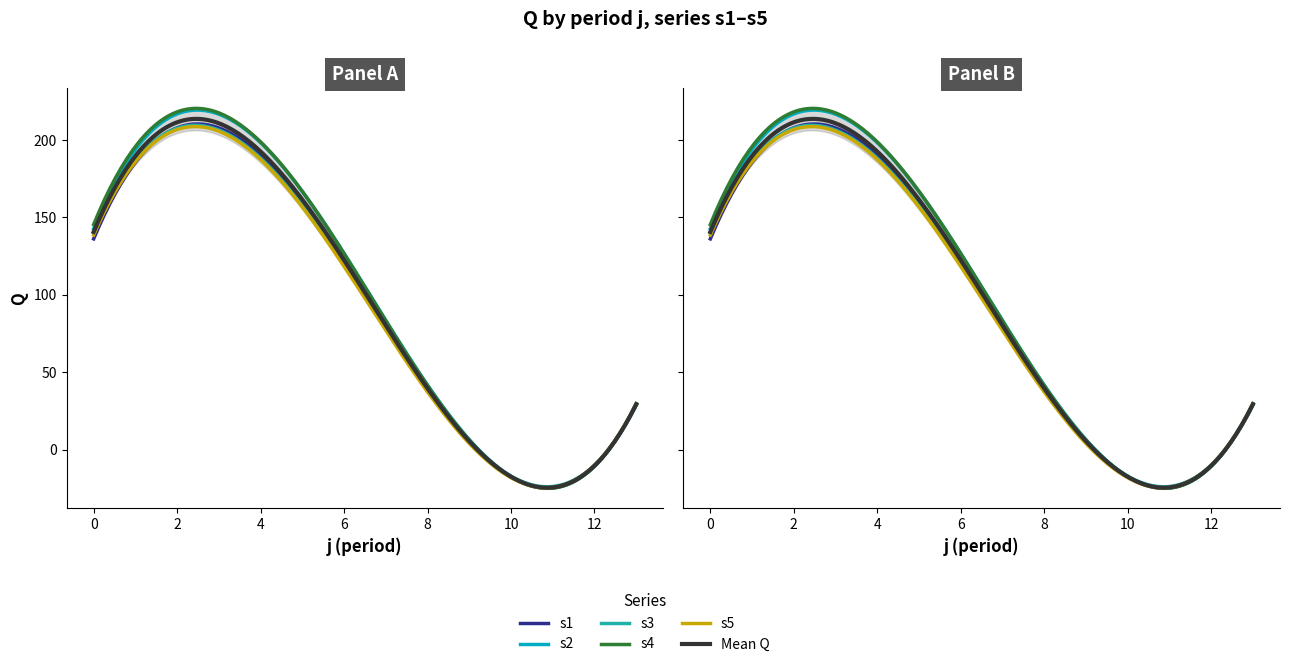

Where does the s1 series first go above 62?

1